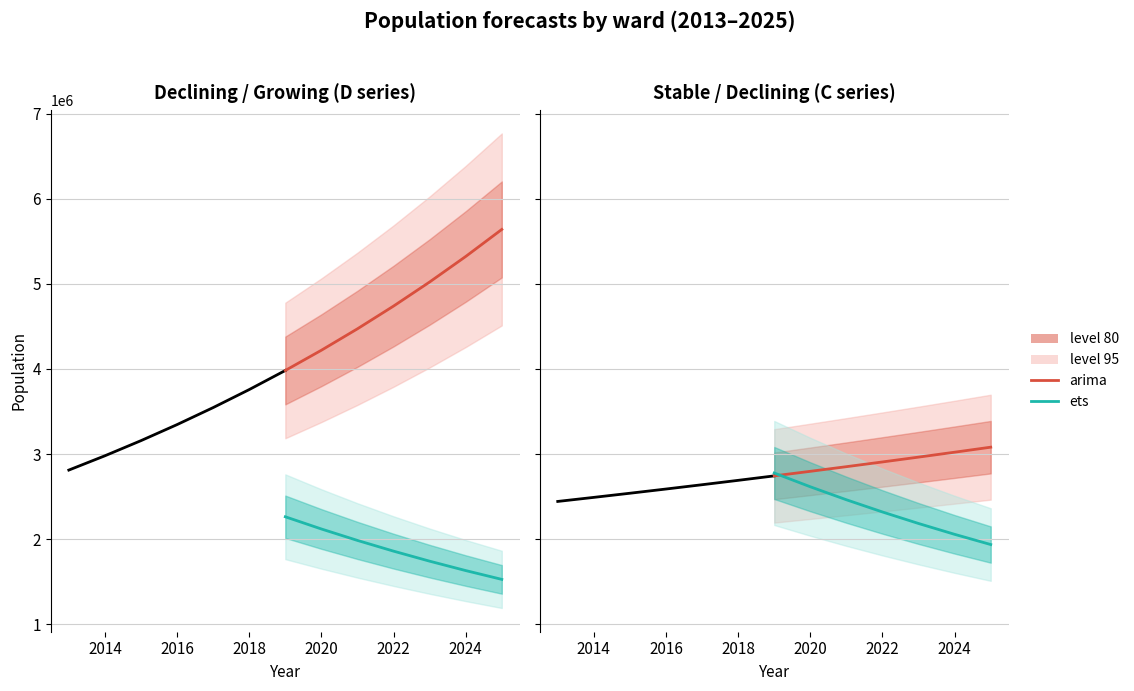

Rank the series by their average value, from highest to lowest.

arima, ets